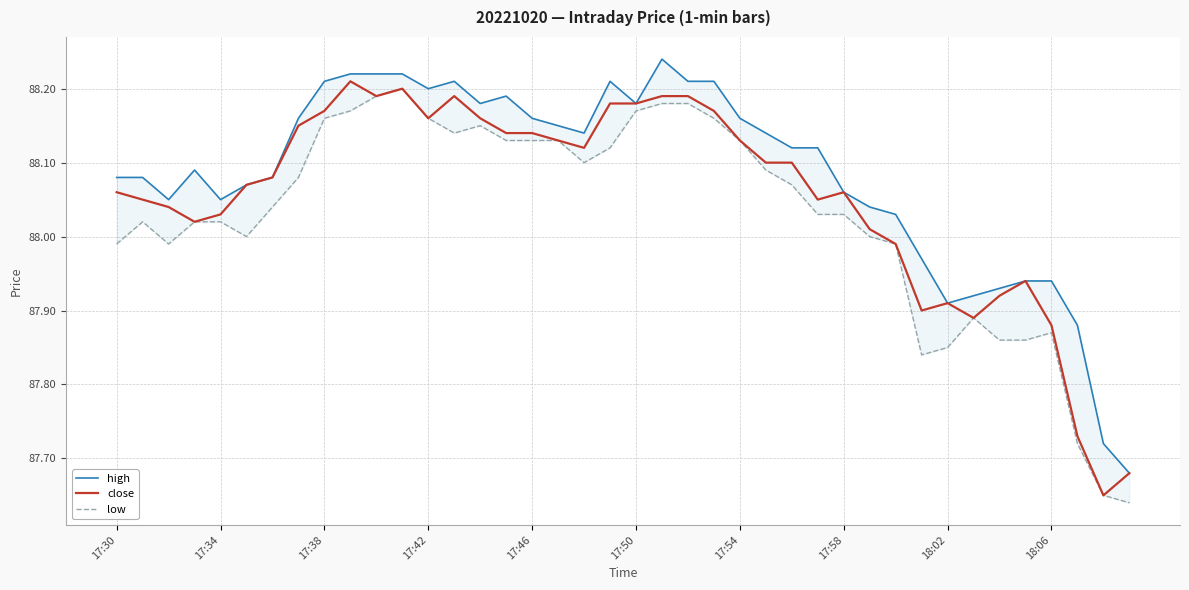

Which series has the largest total across all categories?

high